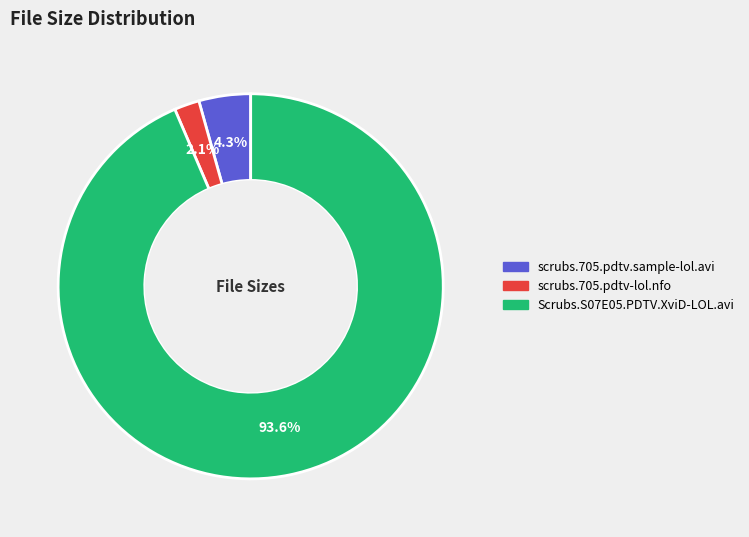

Rank the categories by value from lowest to highest.

scrubs.705.pdtv-lol.nfo, scrubs.705.pdtv.sample-lol.avi, Scrubs.S07E05.PDTV.XviD-LOL.avi